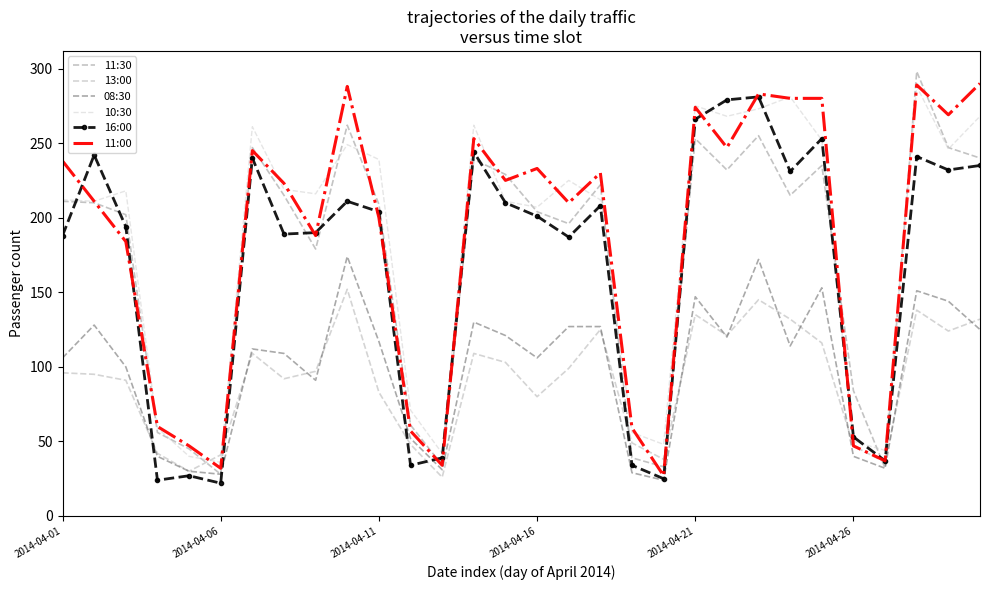

Which series has the largest range (max minus min)?

11:30